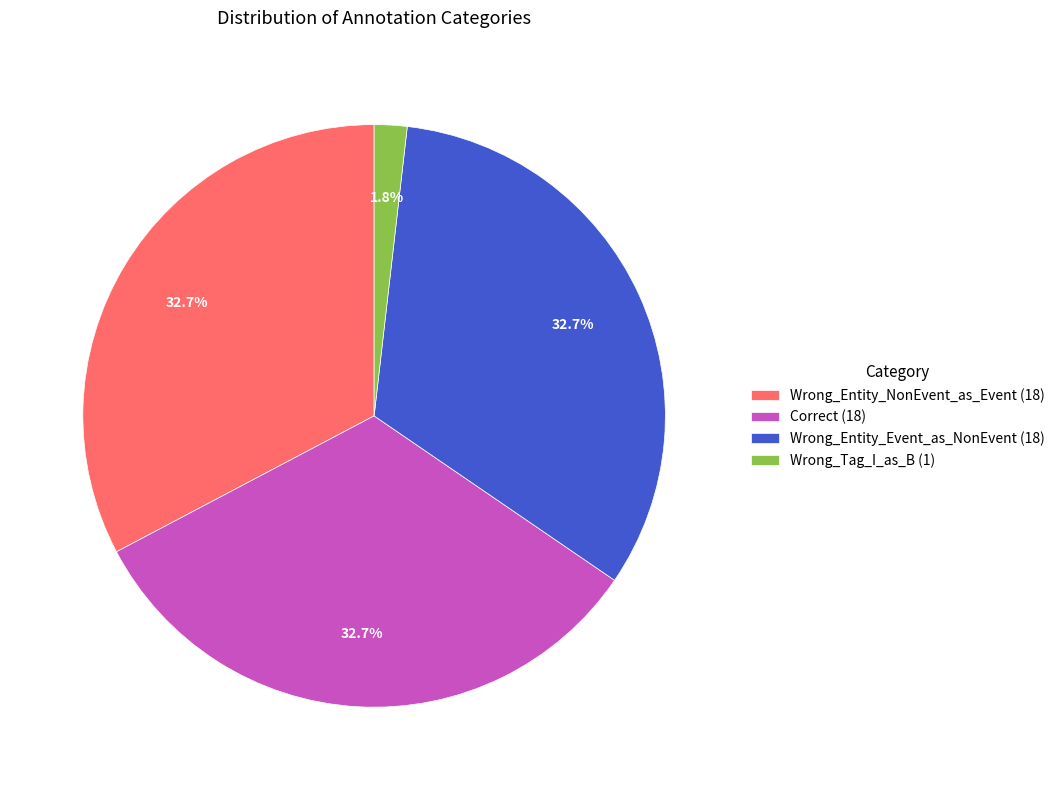

How many segments does this pie chart have?

4